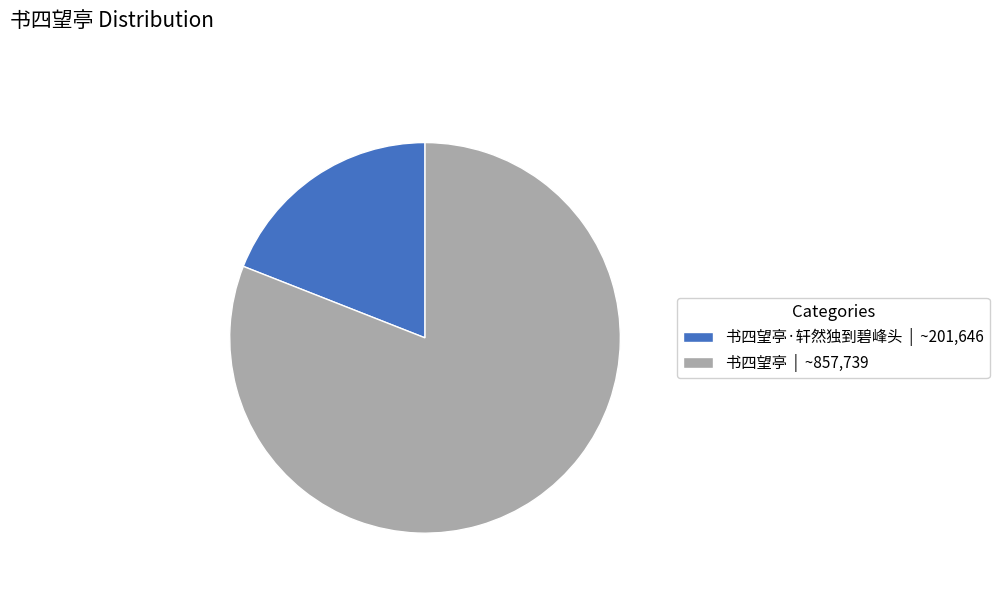

Which has a higher value, 书四望亭·轩然独到碧峰头 | ~201,646 or 书四望亭 | ~857,739?

书四望亭 | ~857,739